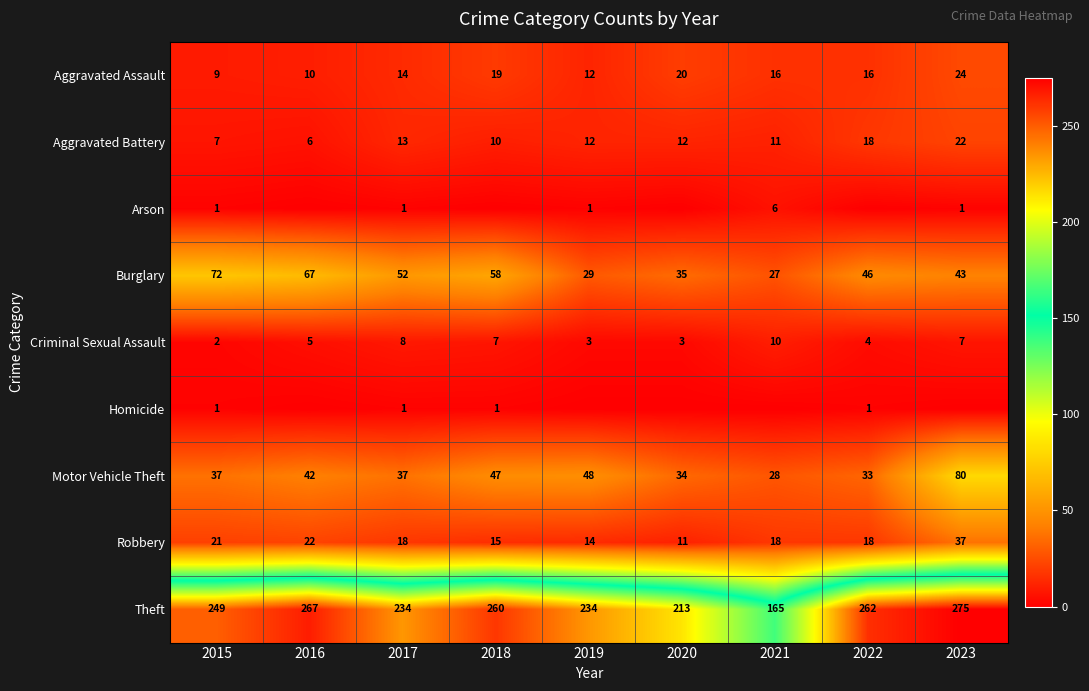

What is the approximate value of Motor Vehicle Theft at 2019?

48